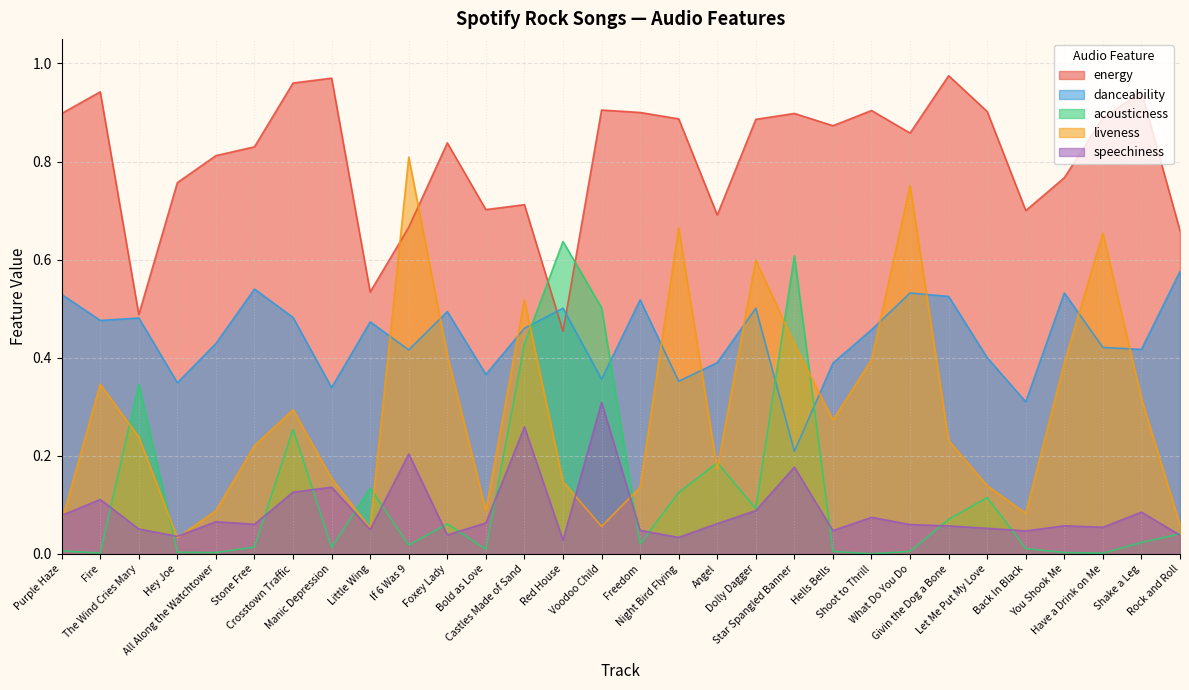

Which series changed the most between Fire and Let Me Put My Love?

liveness